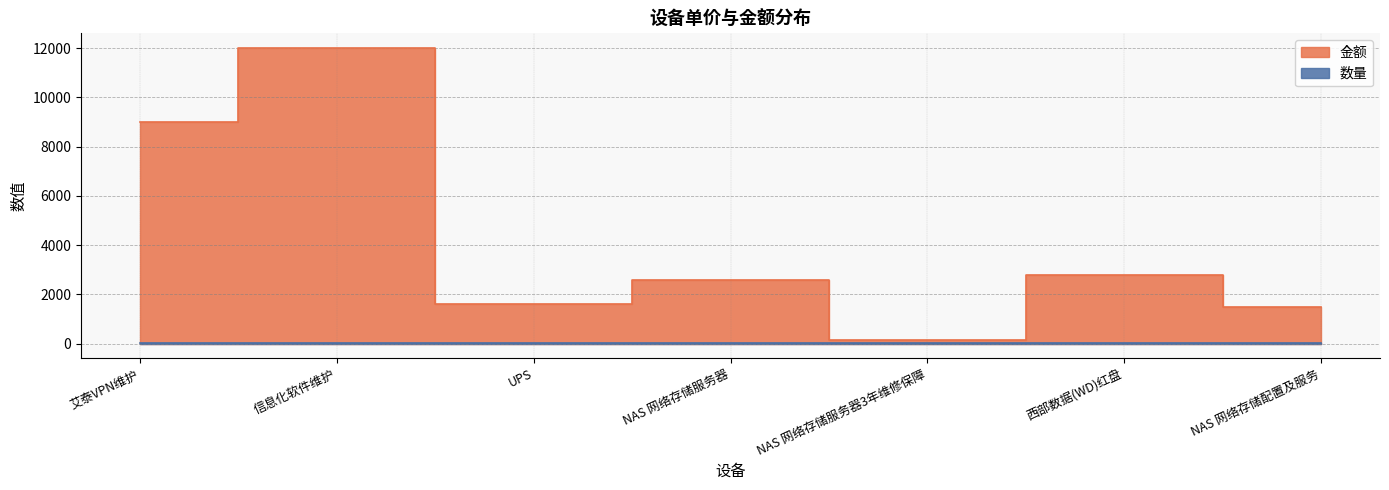

True or false: 金额 and 数量 intersect in this chart.

False